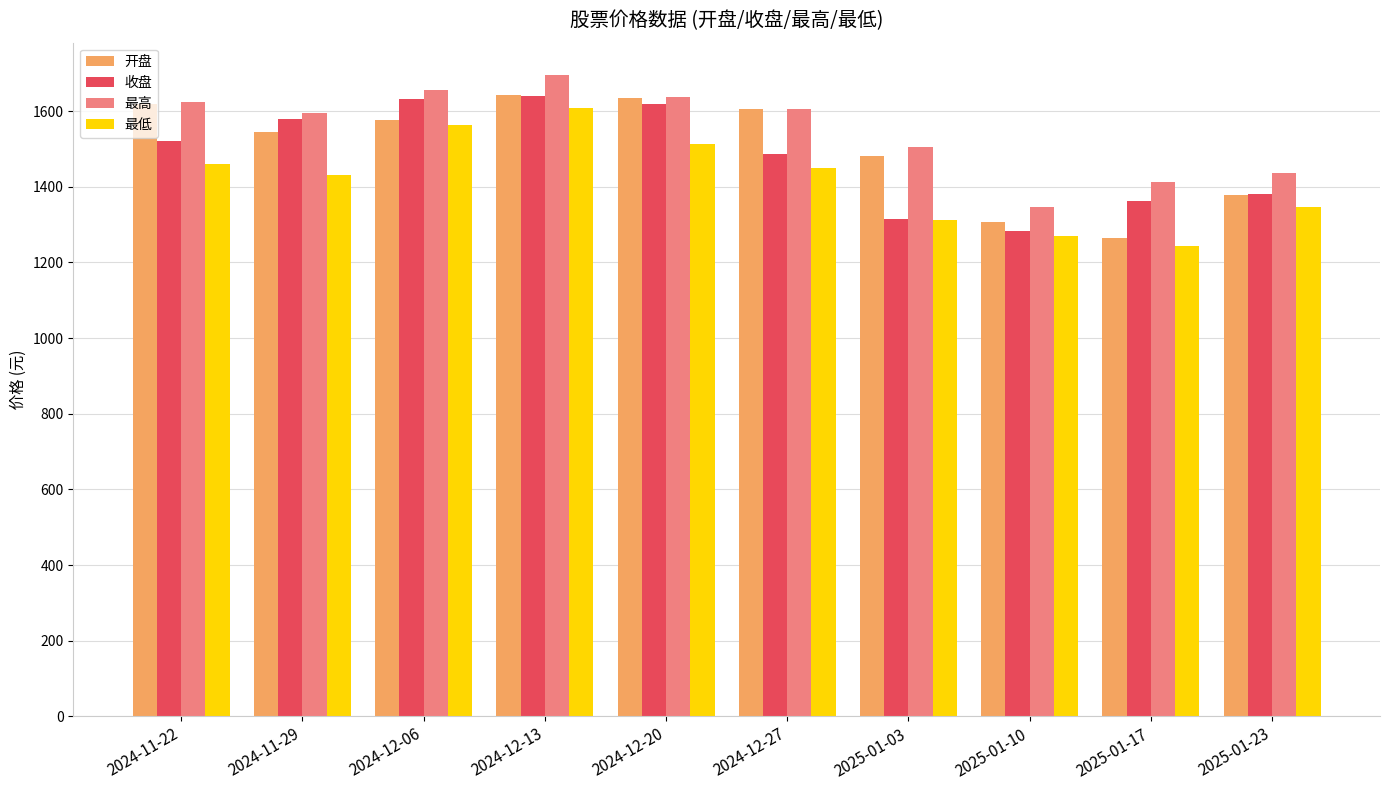

Read the 收盘 value at 2025-01-10.

1284.0